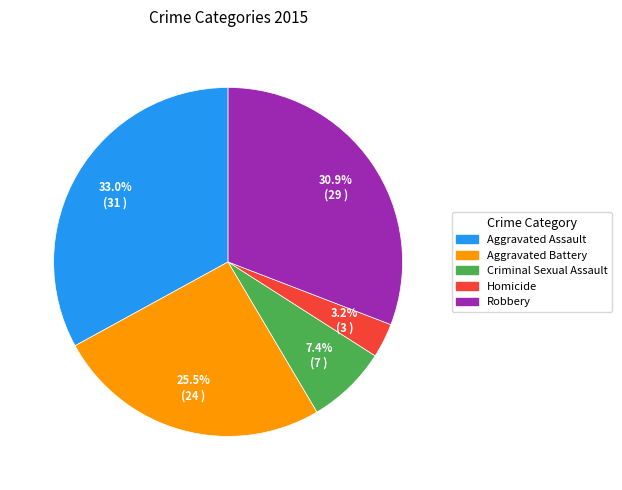

Is Aggravated Battery the majority of the pie?

No